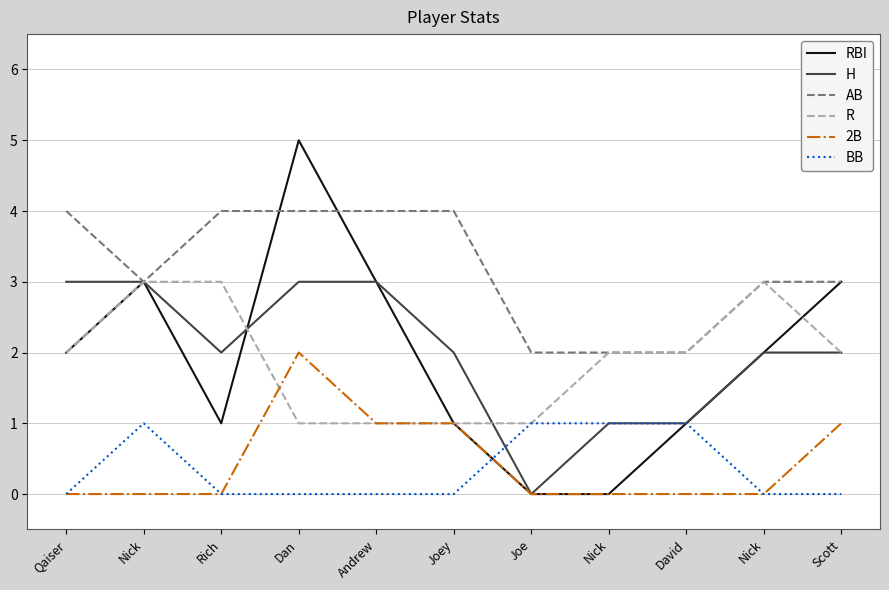

At which label does RBI first exceed 2?

Nick